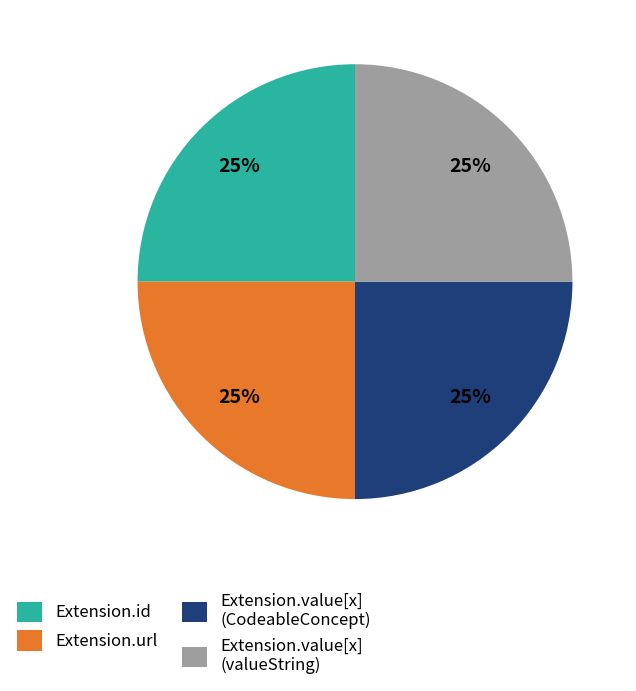

How many slices are in this pie chart?

4